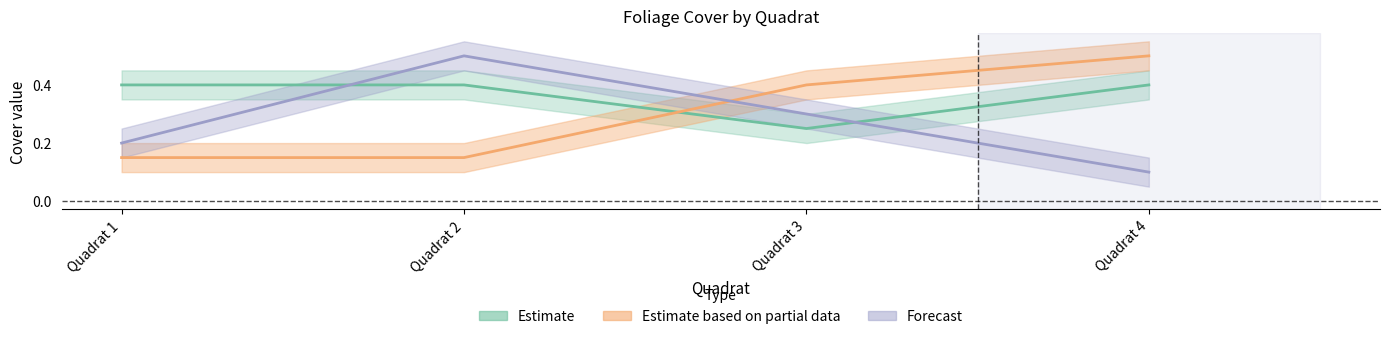

At how many categories does at least one series exceed 0?

4